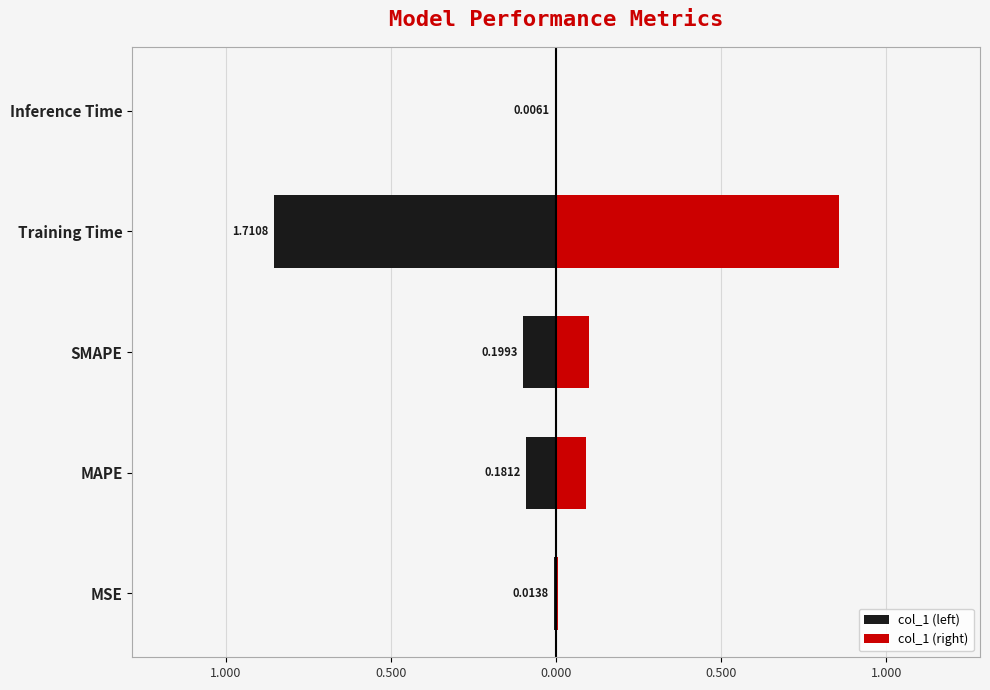

How many bars are there in total?

10